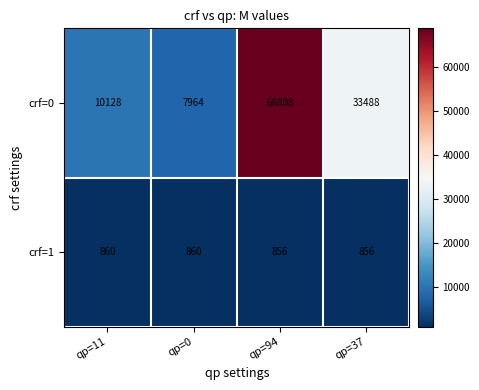

What is the difference between the second highest and minimum values in the crf=0 series?

25524